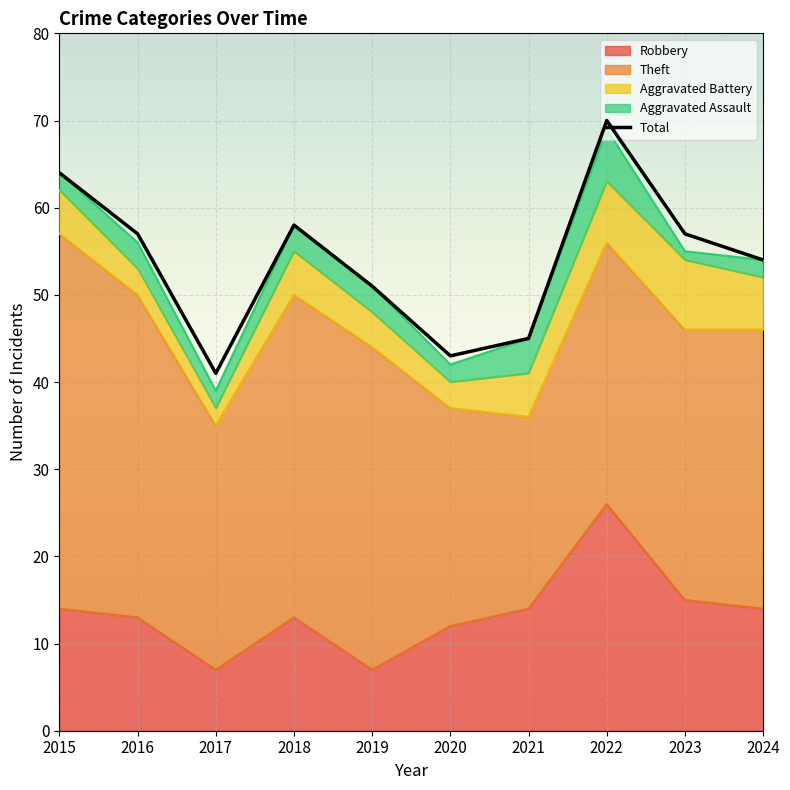

Is it true that the value at 2017 is 18?

False